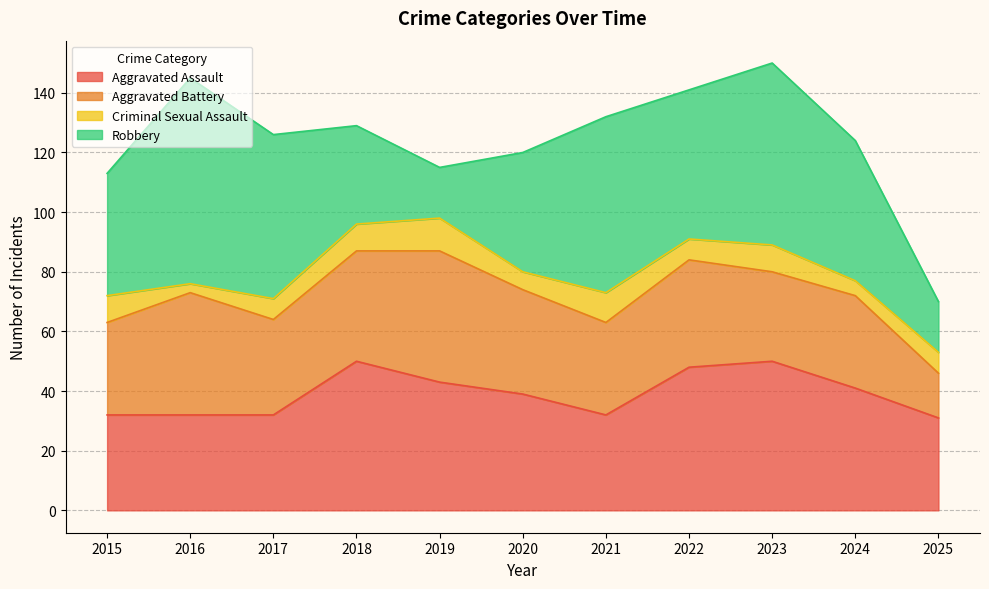

Which series has the widest spread of values?

Robbery